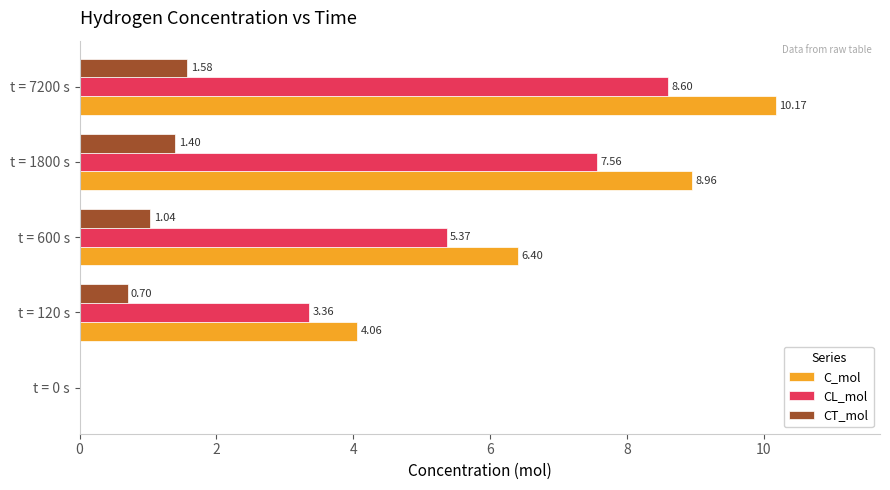

What is the sum of all CL_mol values?

24.9